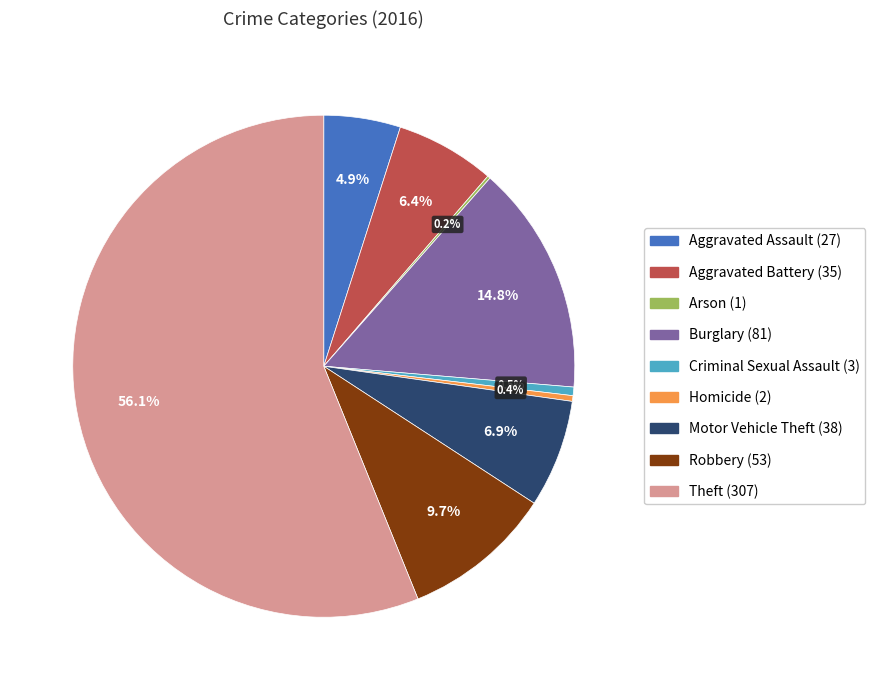

What is the largest slice in the pie chart?

Theft (307)